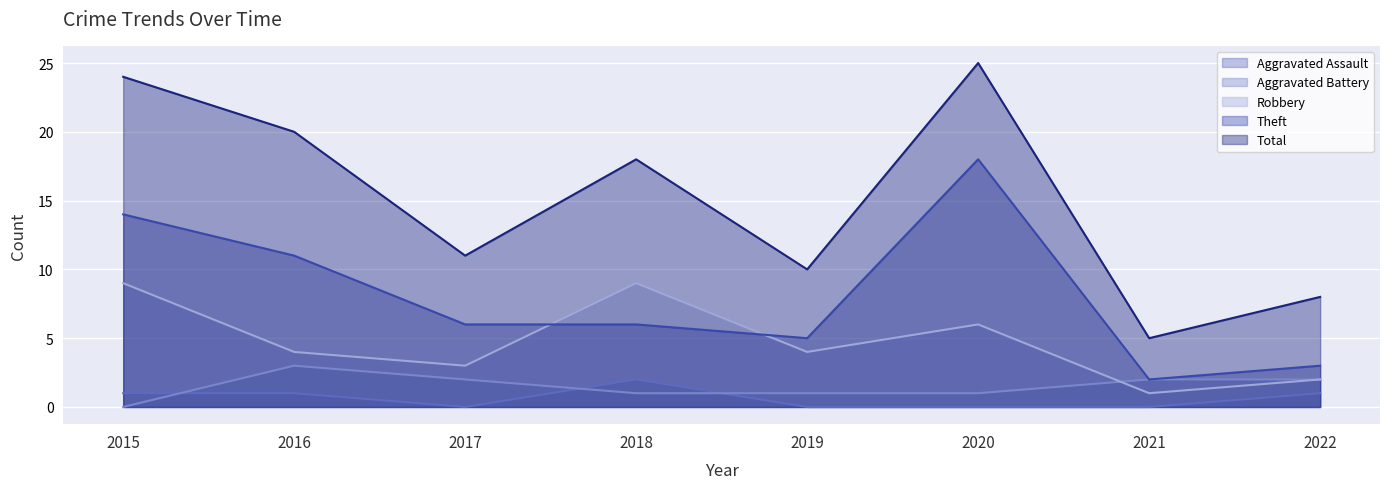

Reading left to right, what are all the values shown in this chart?

Aggravated Assault: 2015=1	2016=1	2017=0	2018=2	2019=0	2020=0	2021=0	2022=1
Aggravated Battery: 2015=0	2016=3	2017=2	2018=1	2019=1	2020=1	2021=2	2022=2
Robbery: 2015=9	2016=4	2017=3	2018=9	2019=4	2020=6	2021=1	2022=2
Theft: 2015=14	2016=11	2017=6	2018=6	2019=5	2020=18	2021=2	2022=3
Total: 2015=24	2016=20	2017=11	2018=18	2019=10	2020=25	2021=5	2022=8